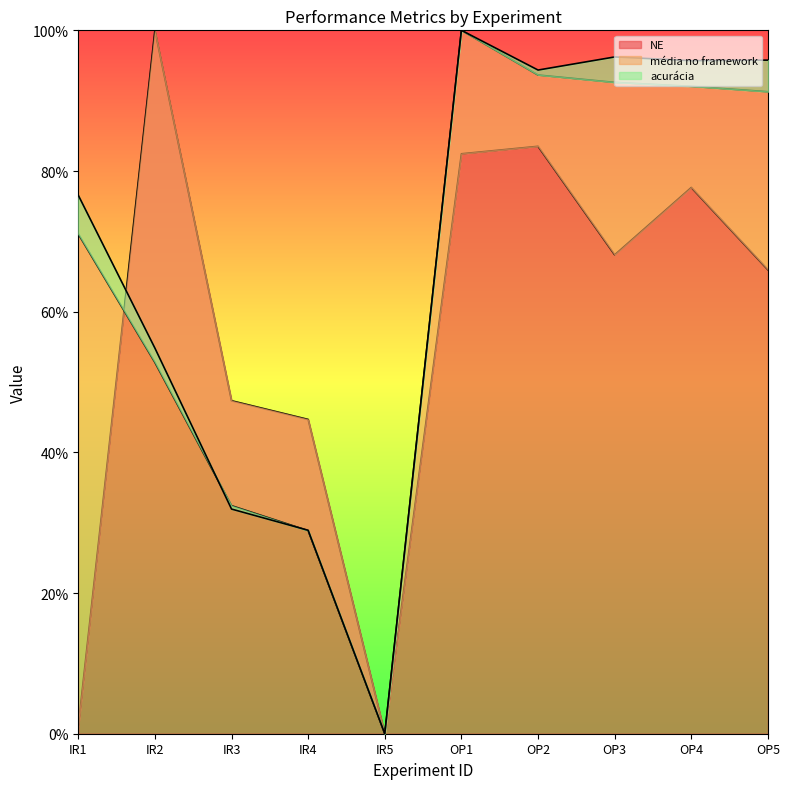

After their last crossing, which series has the higher values: NE or média no framework?

NE